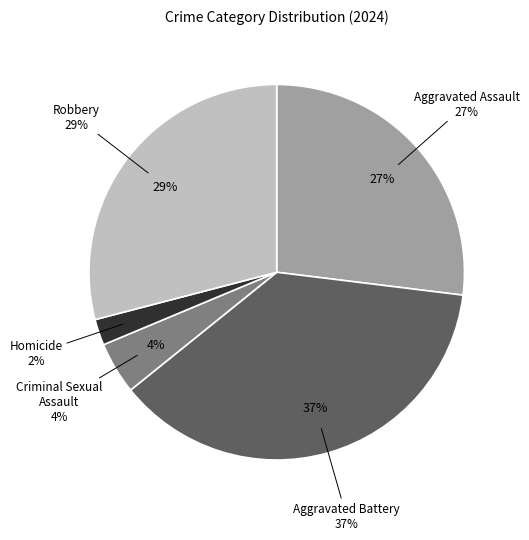

What is the smallest slice in the pie chart?

Homicide